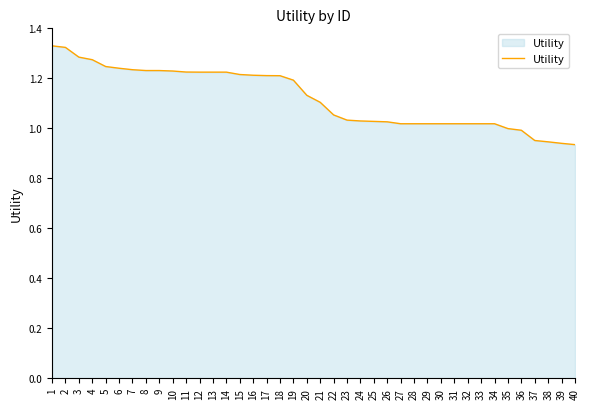

Between 21 and 28, which is larger?

21